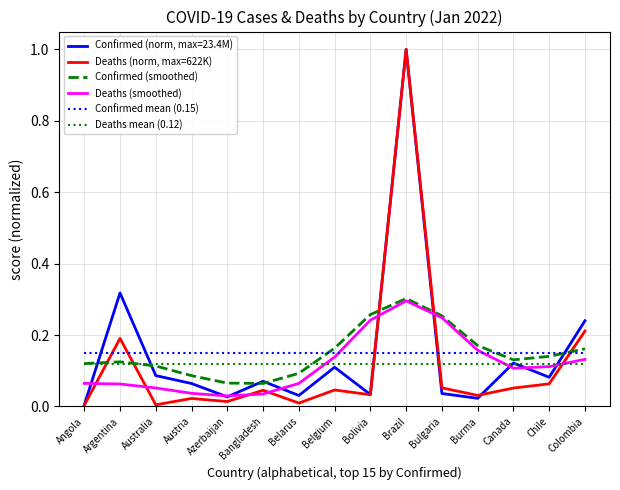

How many lines are shown in the chart?

6